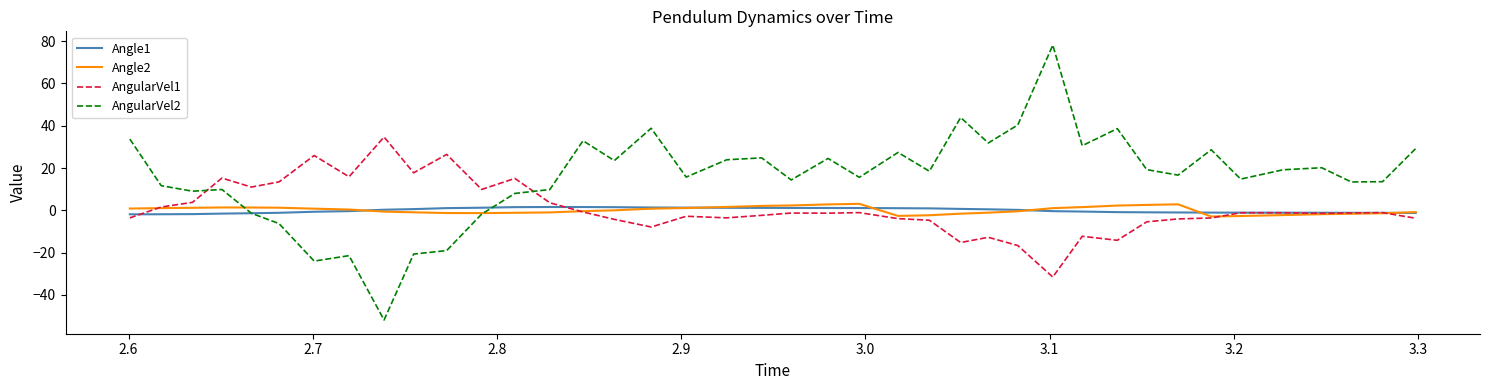

Which series ends up on top after the final intersection of AngularVel2 and Angle1?

AngularVel2